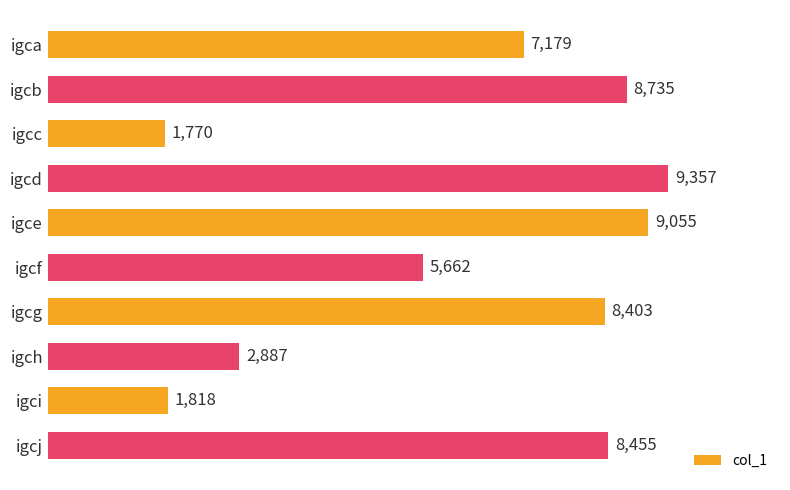

Are the bars grouped side by side (vs. stacked)?

No